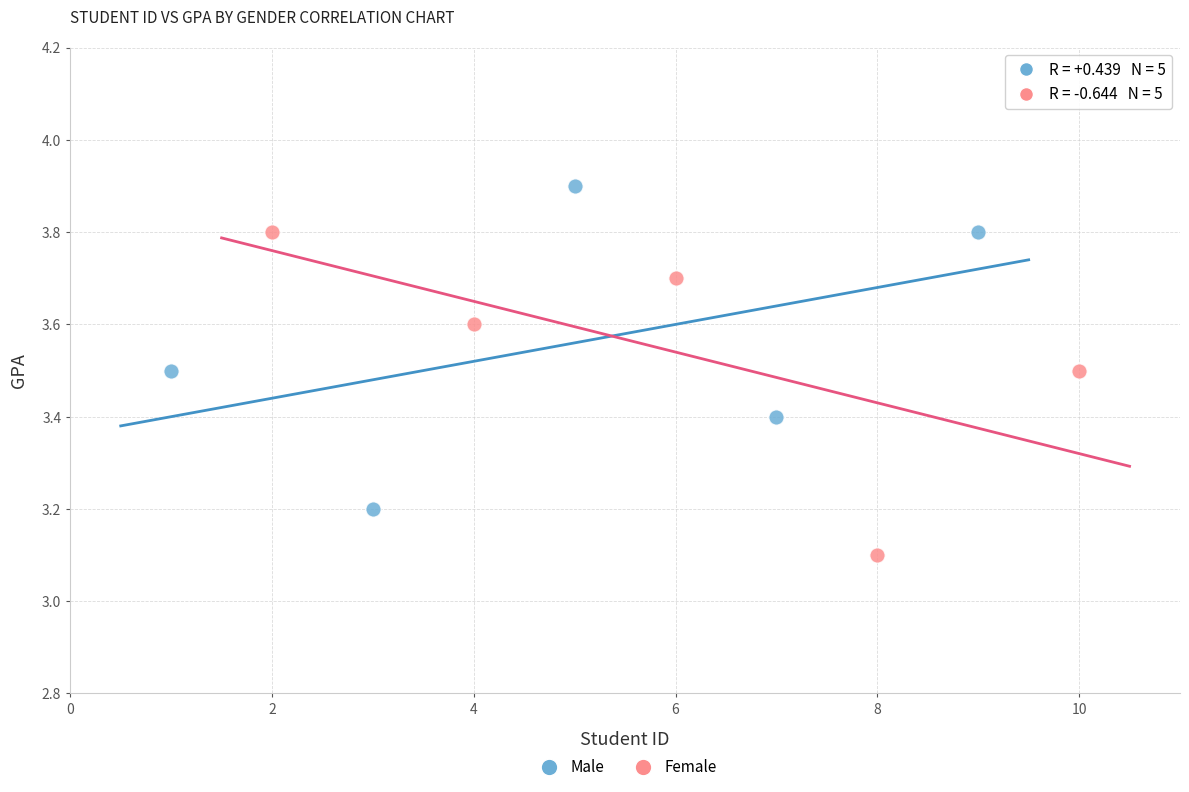

Which series contains the highest Y value?

Male